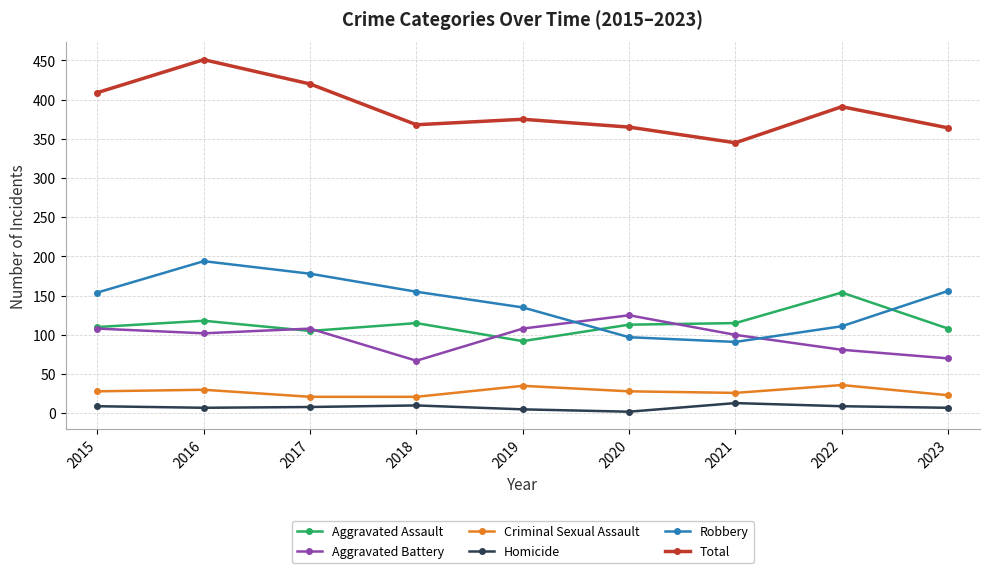

How many categories are shown in the chart?

9